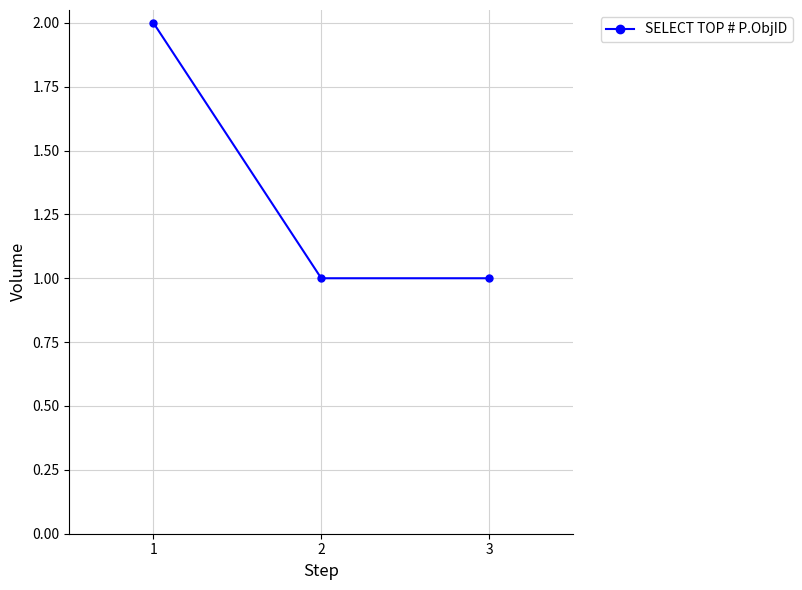

What is the value of the 2nd point from the left?

1